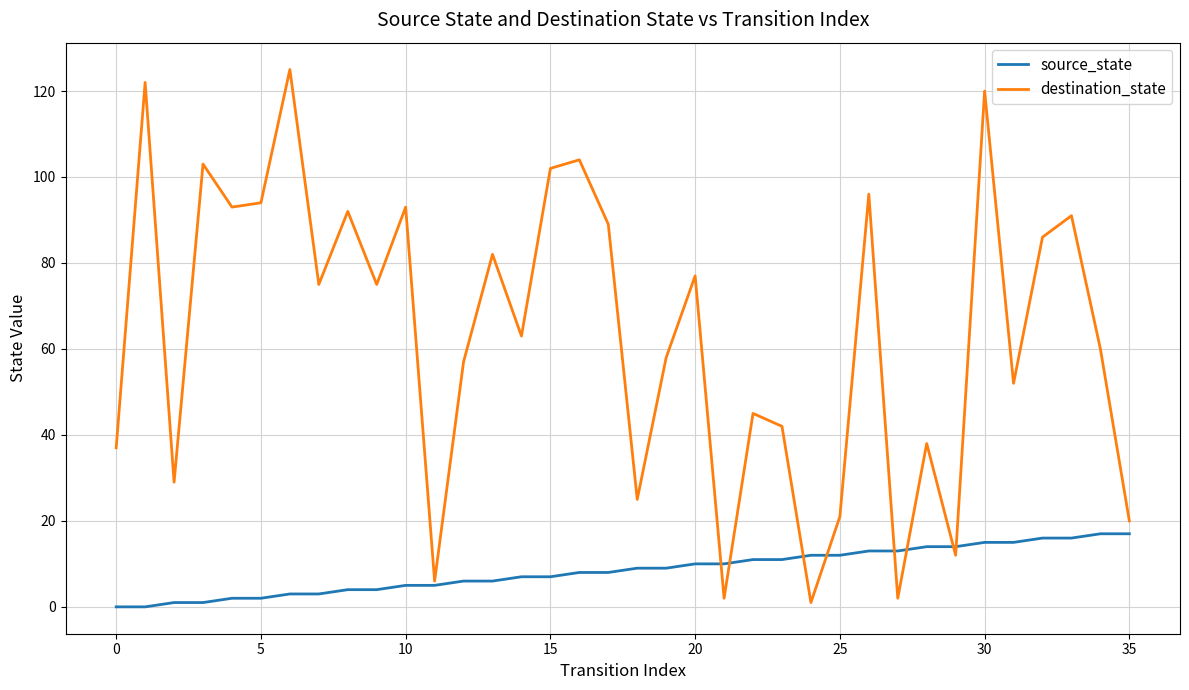

Which series has the widest spread of values?

destination_state